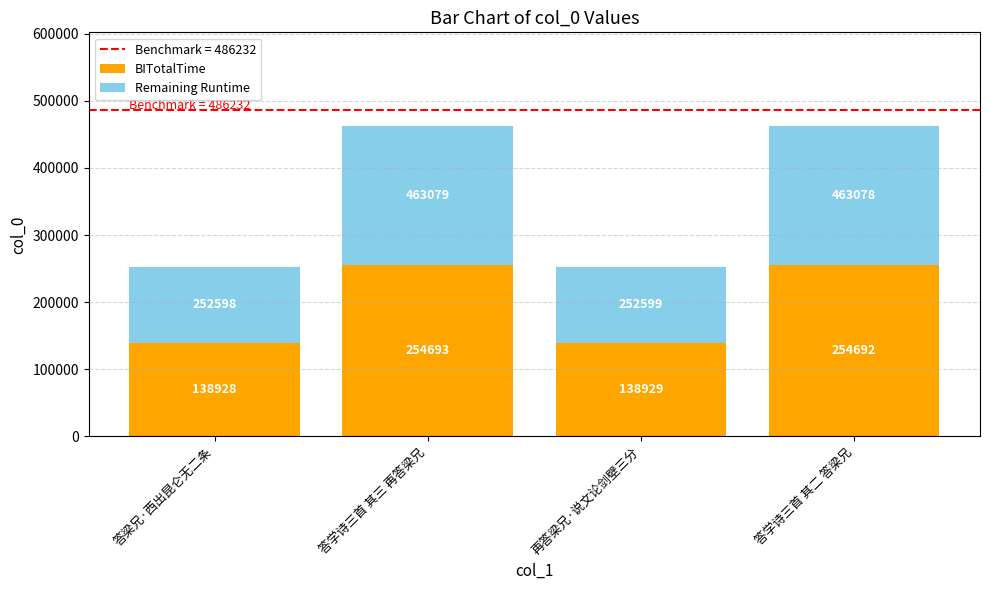

At which category is the sum across all series the highest?

答学诗三首 其三 再答梁兄